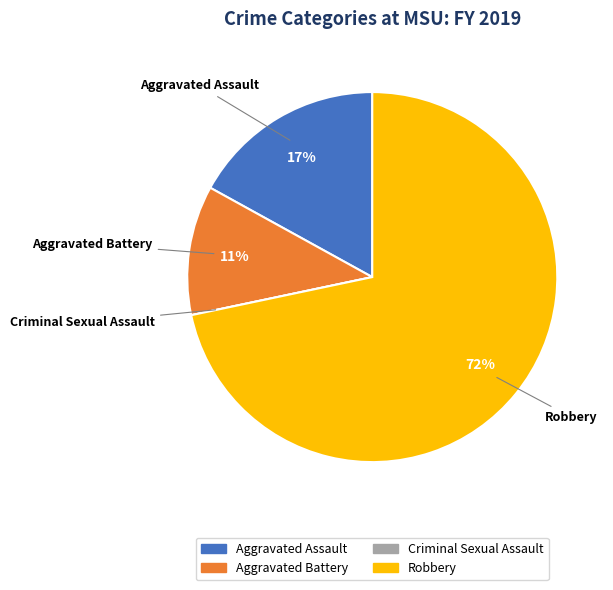

Do Aggravated Battery and Robbery together represent more than half of the pie?

Yes